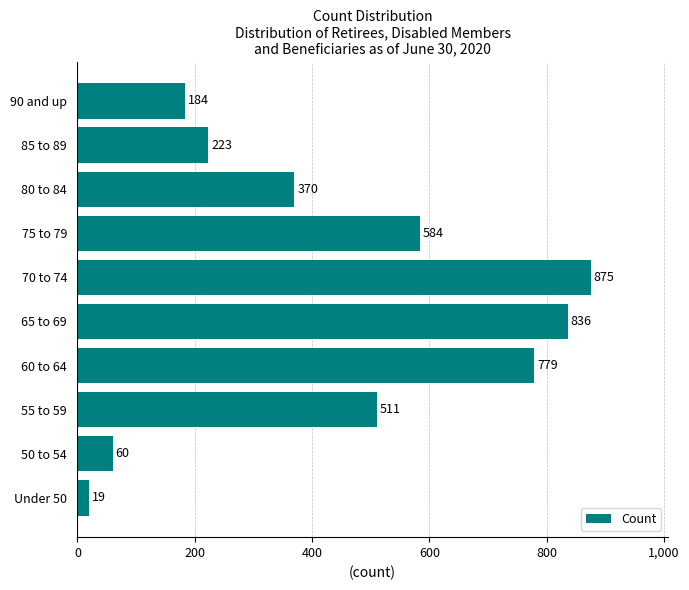

What is the change in value from 60 to 64 to 75 to 79?

-195